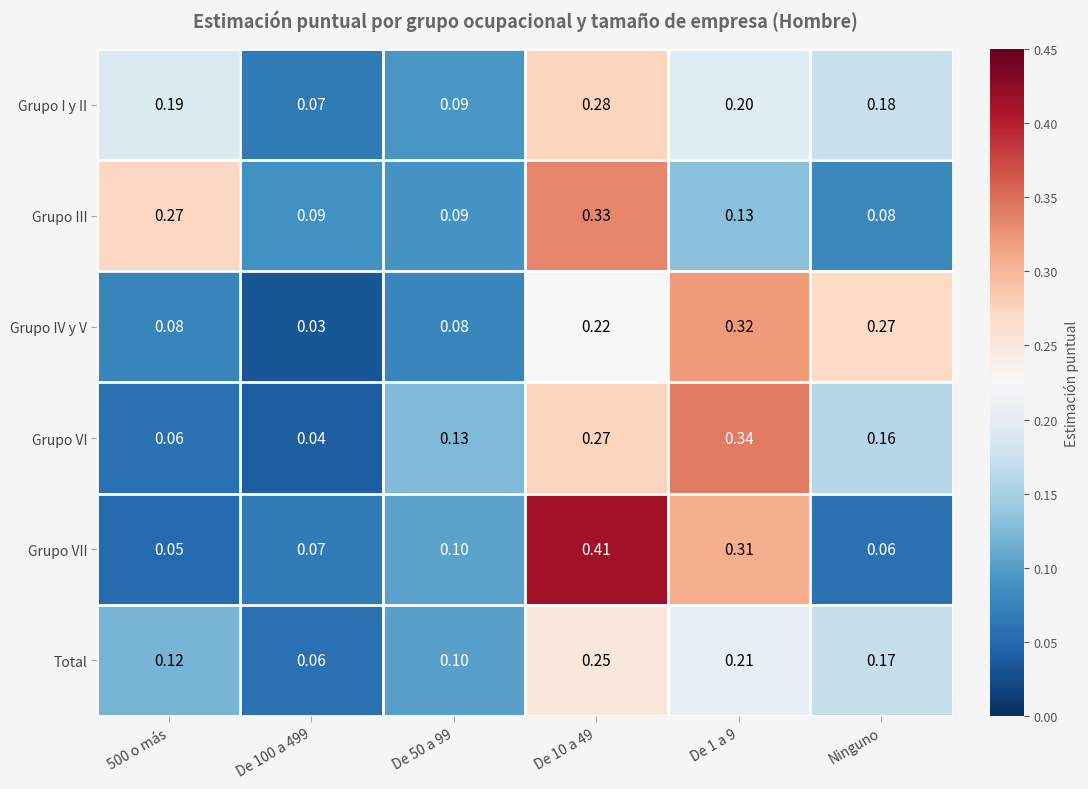

Which series has the largest range (max minus min)?

Grupo VII